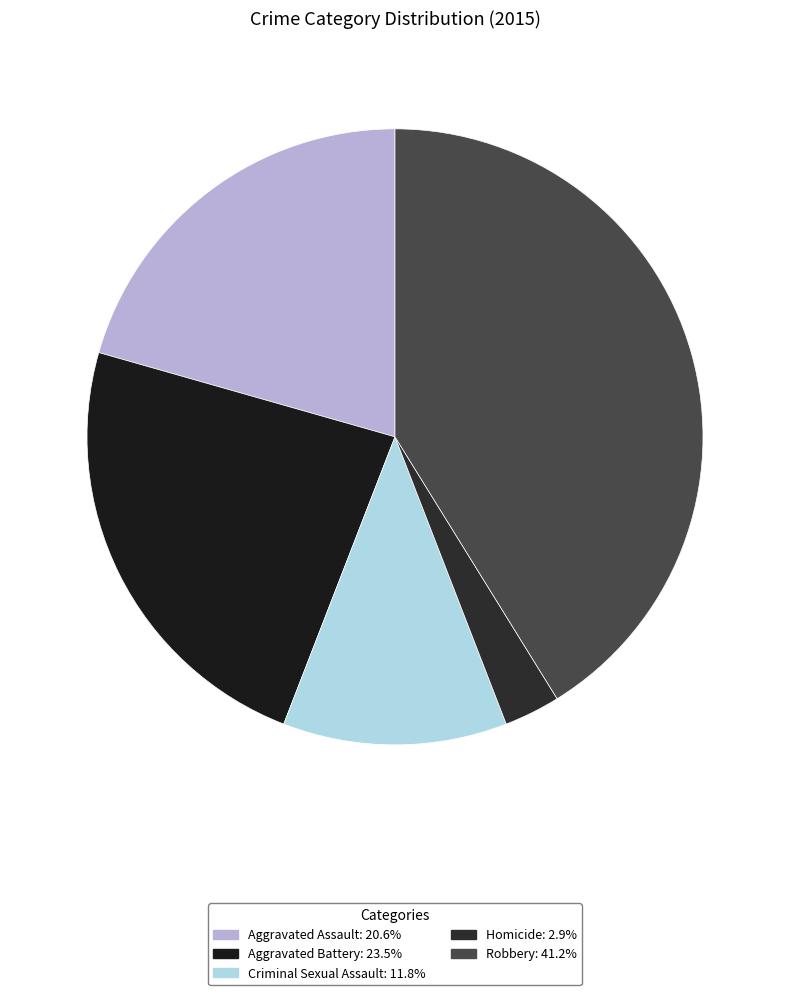

Is the sum of Aggravated Battery and Robbery greater than half?

Yes